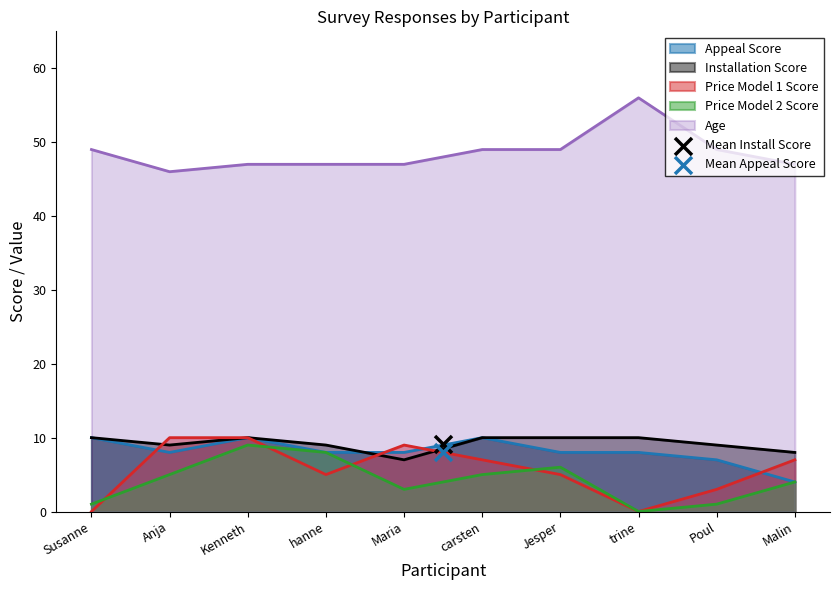

Which series has the largest total across all categories?

Age